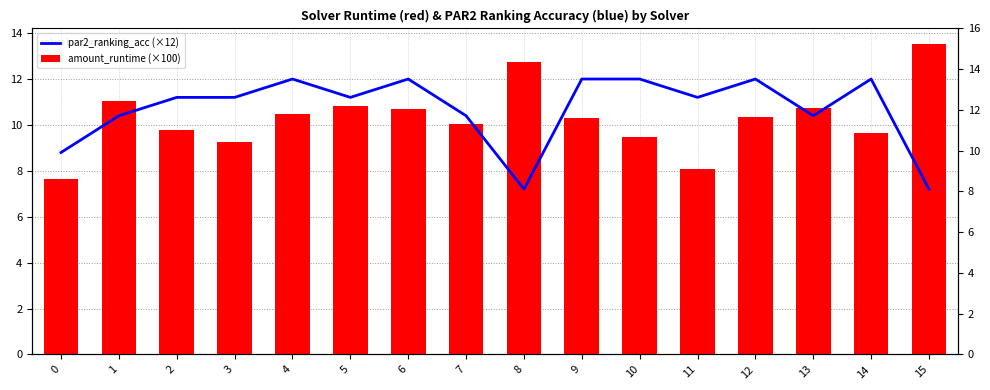

What is the average value of the amount_runtime (×100) series?

10.3